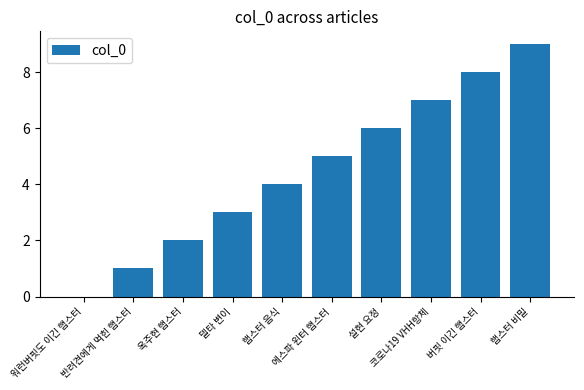

The chart shows a value of 7 at 코로나19 VHH항체. True or false?

True